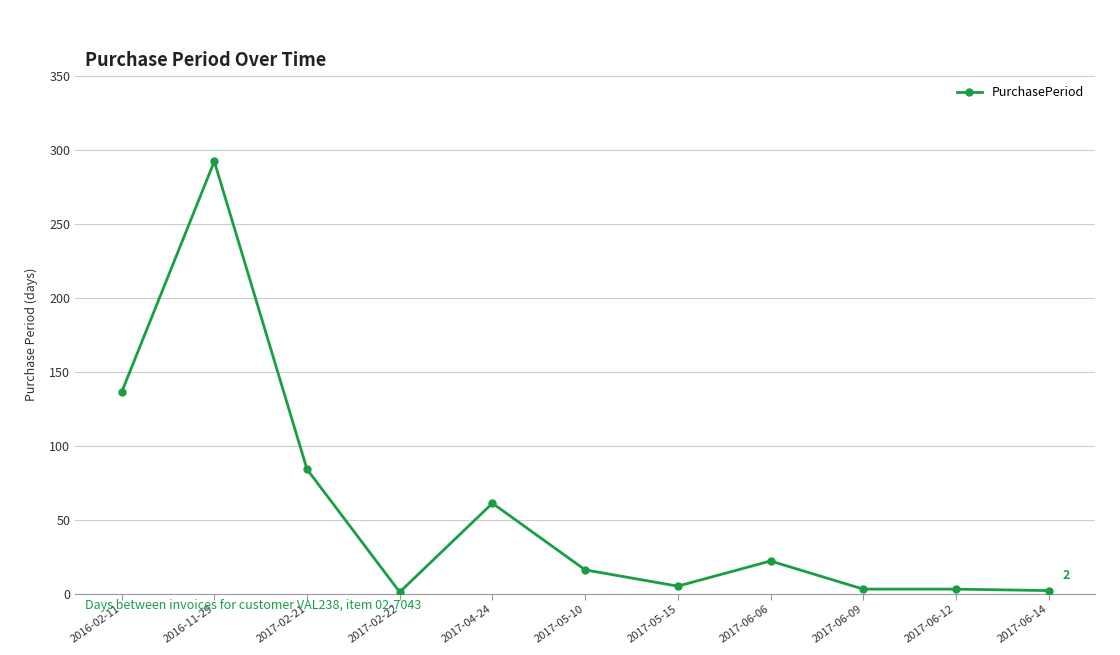

Which has a higher value, 2016-02-11 or 2017-02-22?

2016-02-11